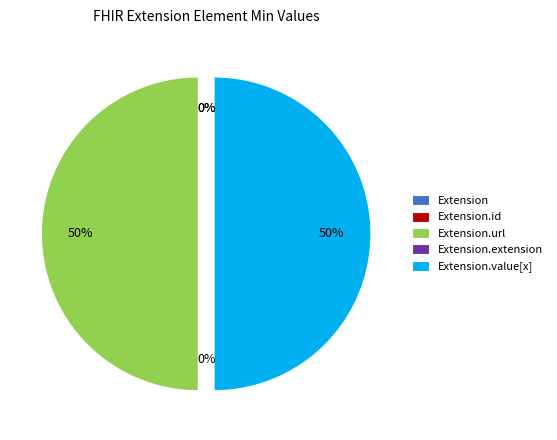

To the nearest percent, what portion does Extension.value[x] represent?

50%